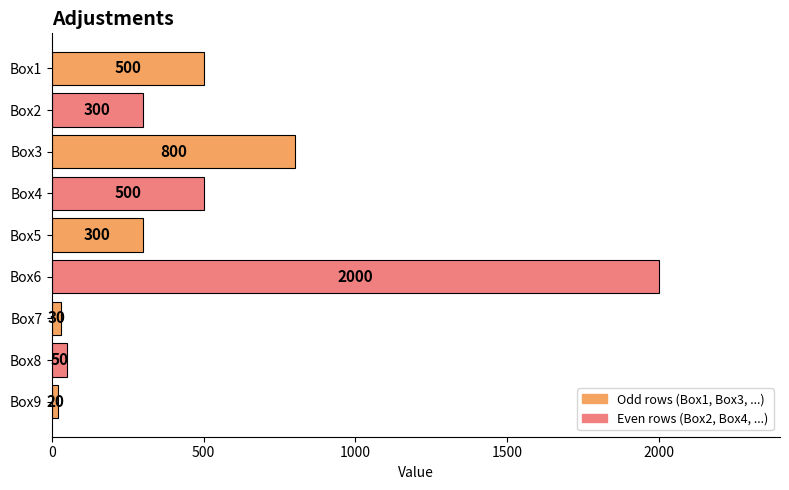

The value at Box5 is 540. True or false?

False